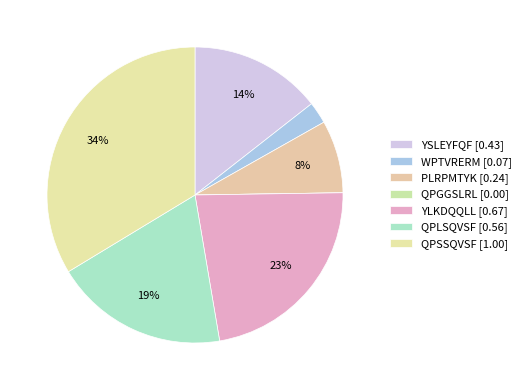

Which category has the smallest portion of the pie?

QPGGSLRL